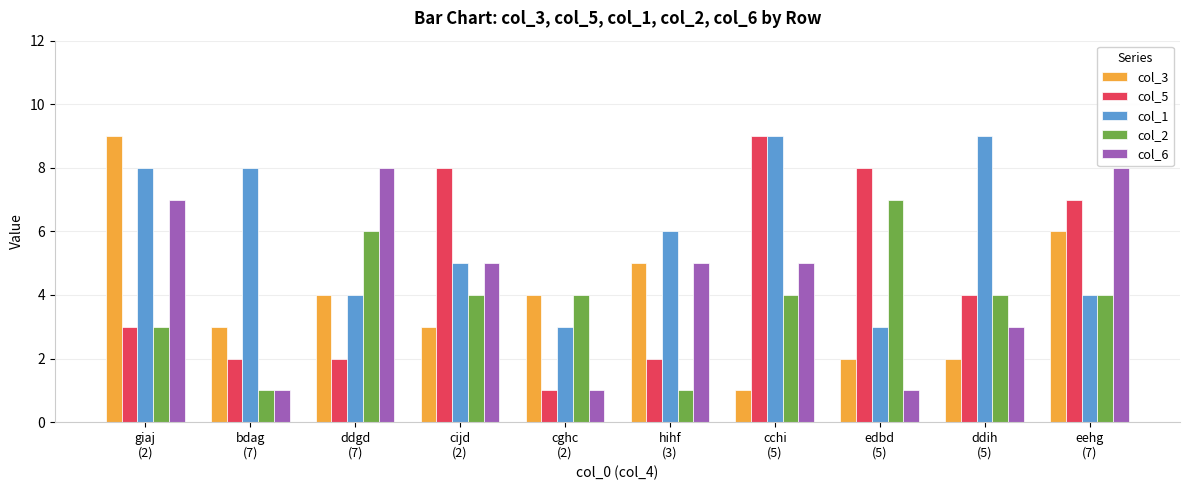

How many col_1 values are between 4 and 8?

6